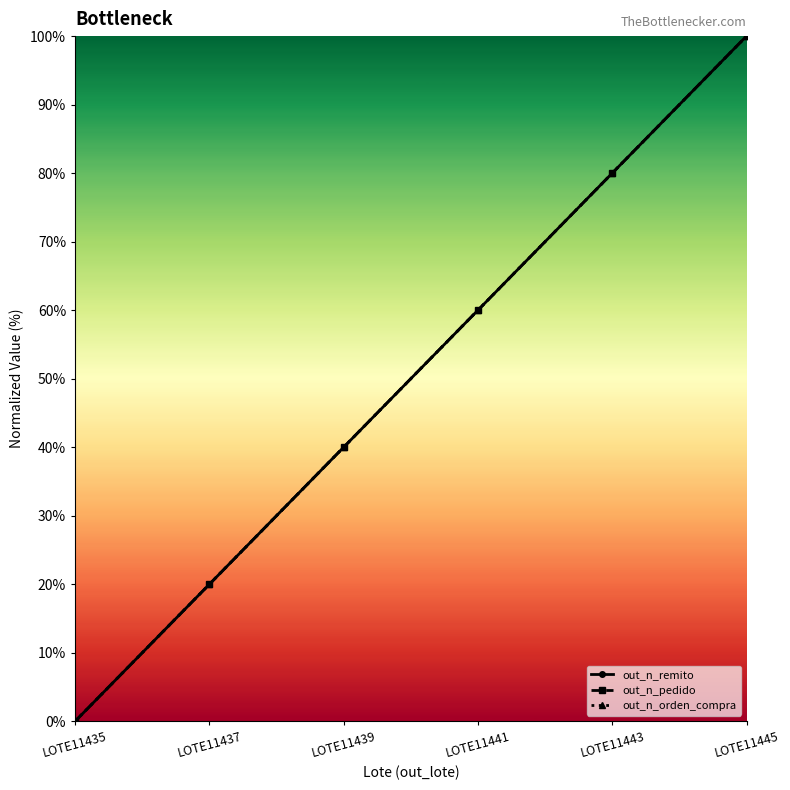

Does the chart display data point markers on the line(s)?

Yes